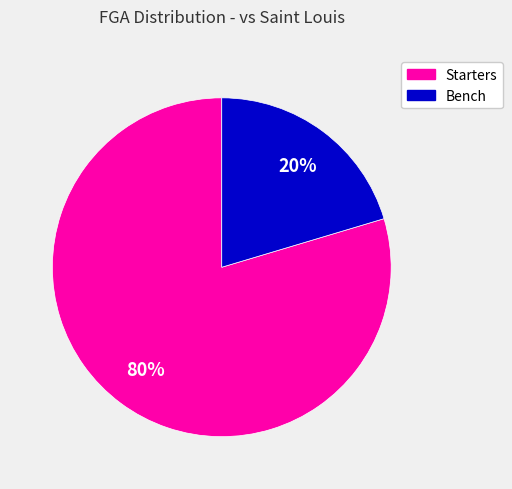

To the nearest percent, what is the average slice percentage?

50%